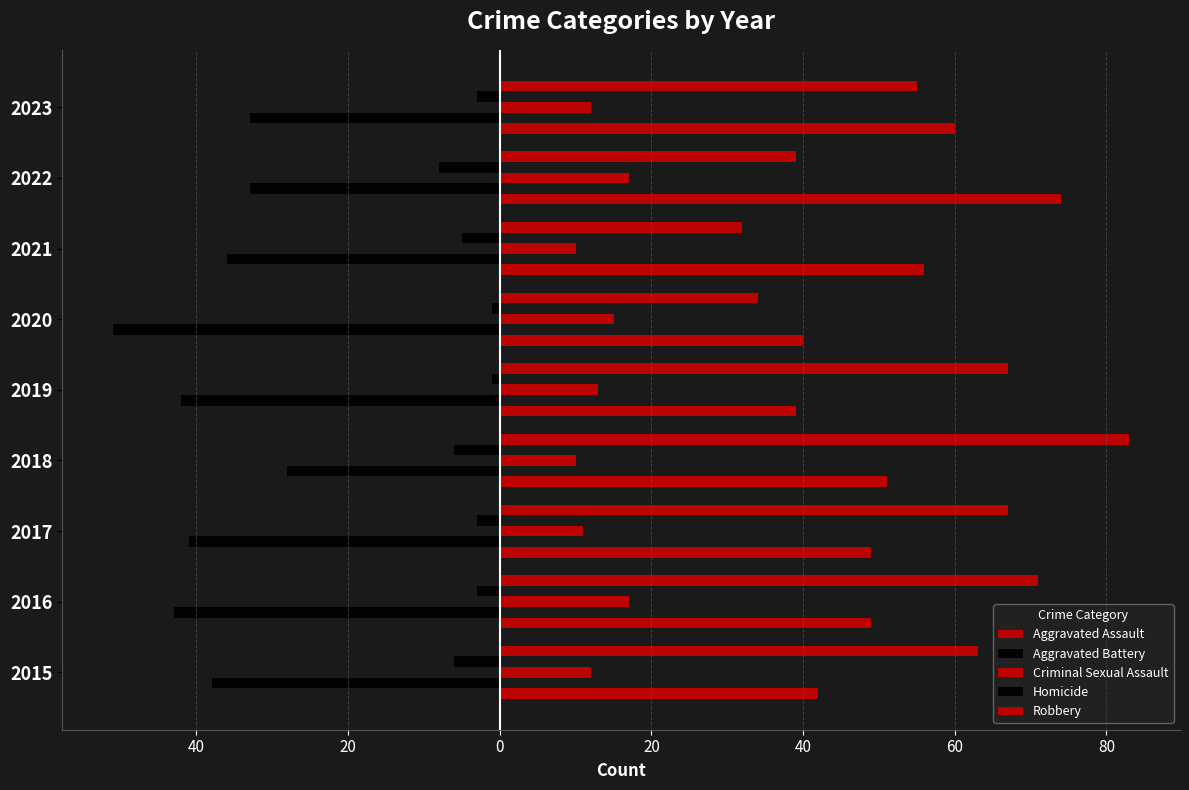

Reading left to right, transcribe all the data shown in this chart.

Aggravated Assault: 60=42	40=49	20=49	0=51	20=39	40=40	60=56	80=74	100=60
Aggravated Battery: 60=-38	40=-43	20=-41	0=-28	20=-42	40=-51	60=-36	80=-33	100=-33
Criminal Sexual Assault: 60=12	40=17	20=11	0=10	20=13	40=15	60=10	80=17	100=12
Homicide: 60=-6	40=-3	20=-3	0=-6	20=-1	40=-1	60=-5	80=-8	100=-3
Robbery: 60=63	40=71	20=67	0=83	20=67	40=34	60=32	80=39	100=55